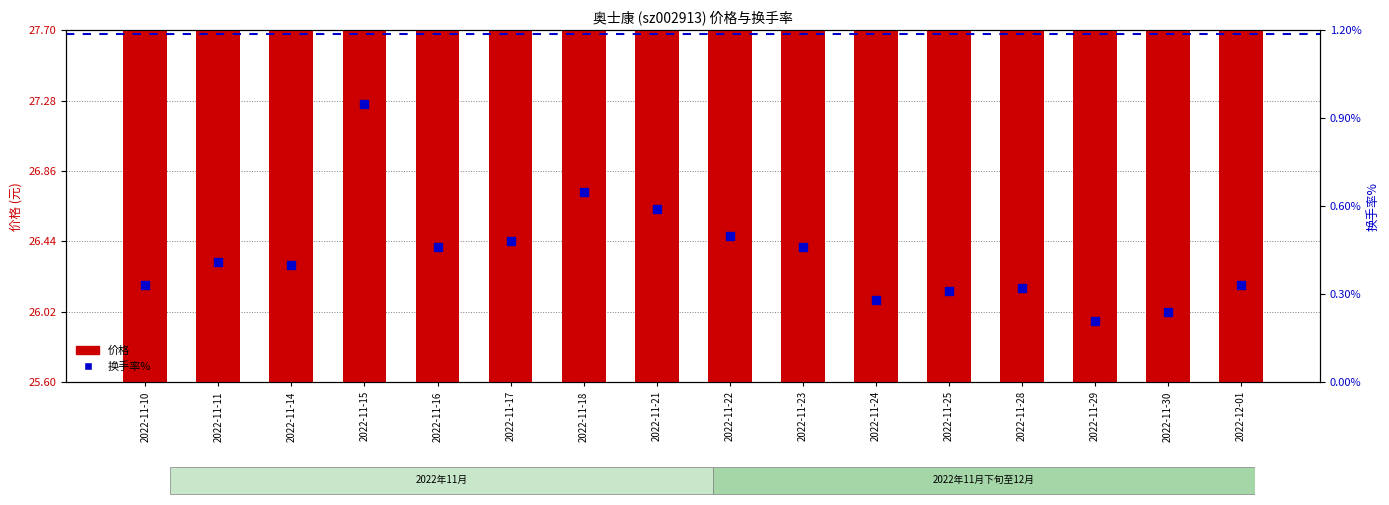

Which series contains the highest Y value?

价格